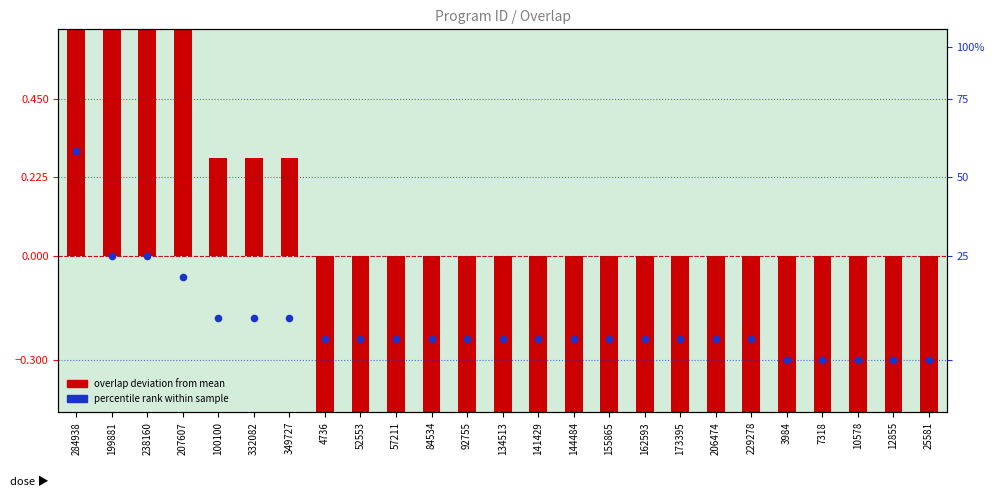

Which series has the widest spread of Y values?

overlap deviation from mean